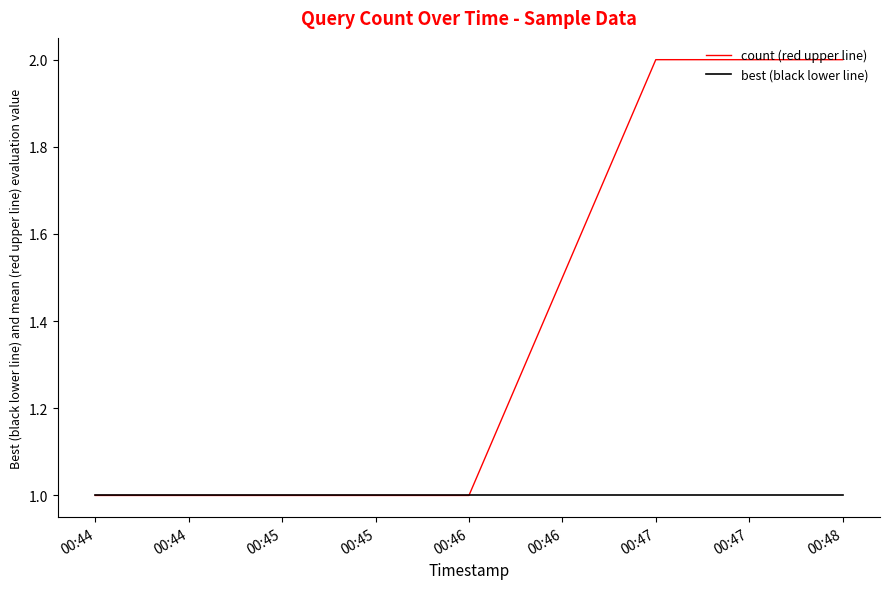

The count (red upper line) series shows 1 at 00:46. True or false?

True